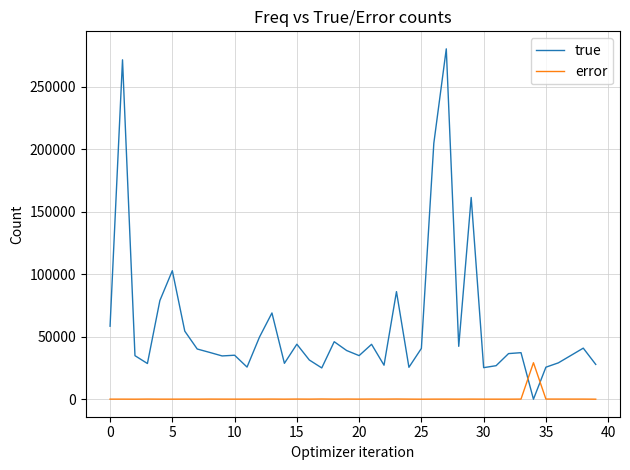

Which series has the largest total across all categories?

true